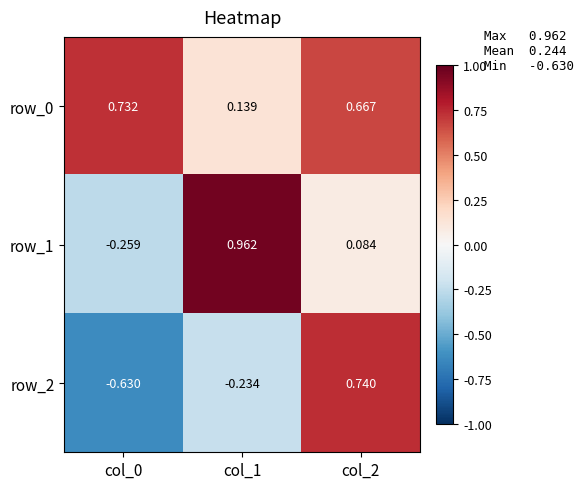

Is the value of row_2 at col_0 greater than the value of row_1 at col_2?

No